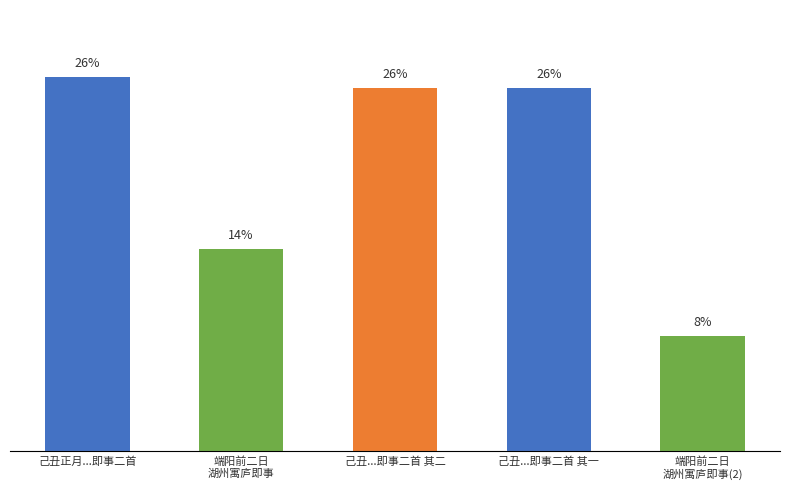

Does the chart contain any negative values?

No